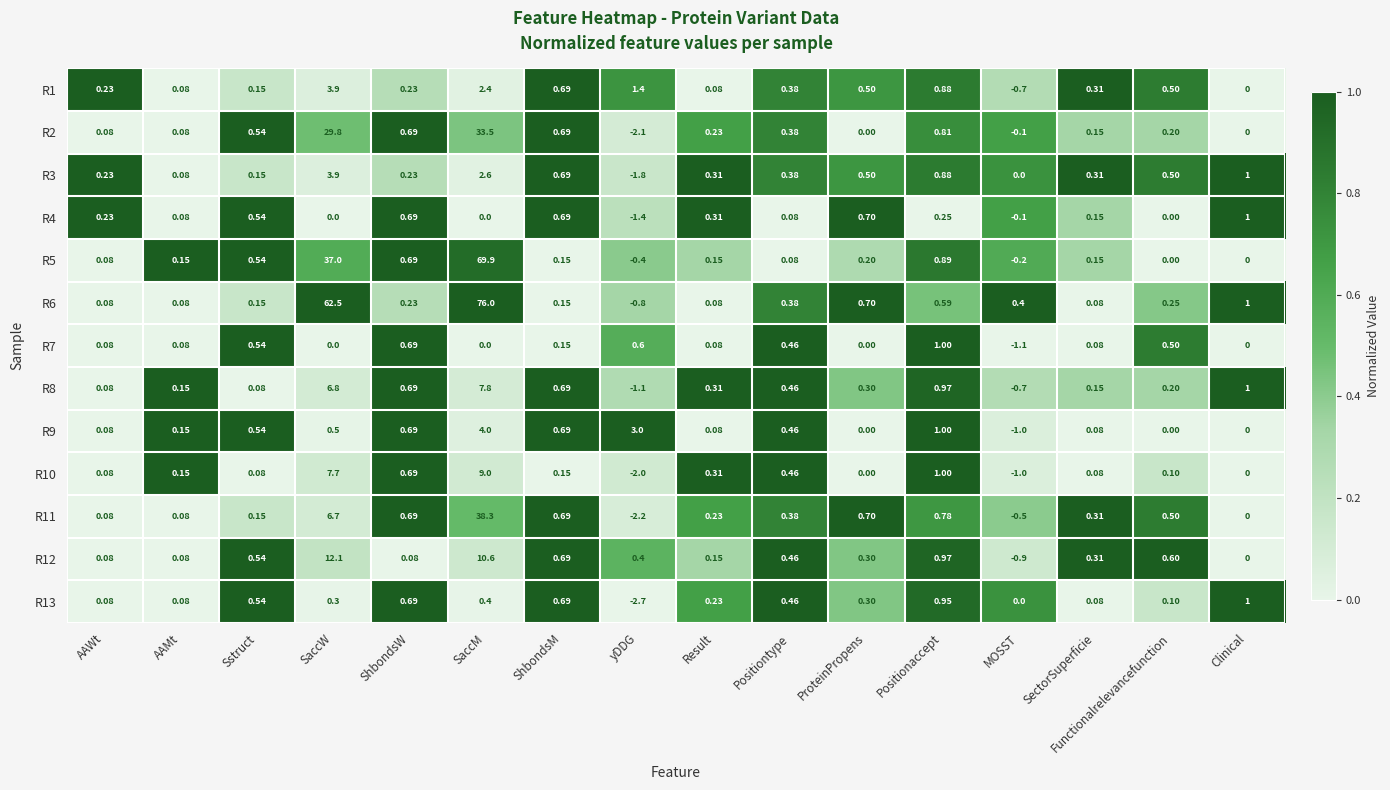

Where does the R1 series first go above 0?

AAWt